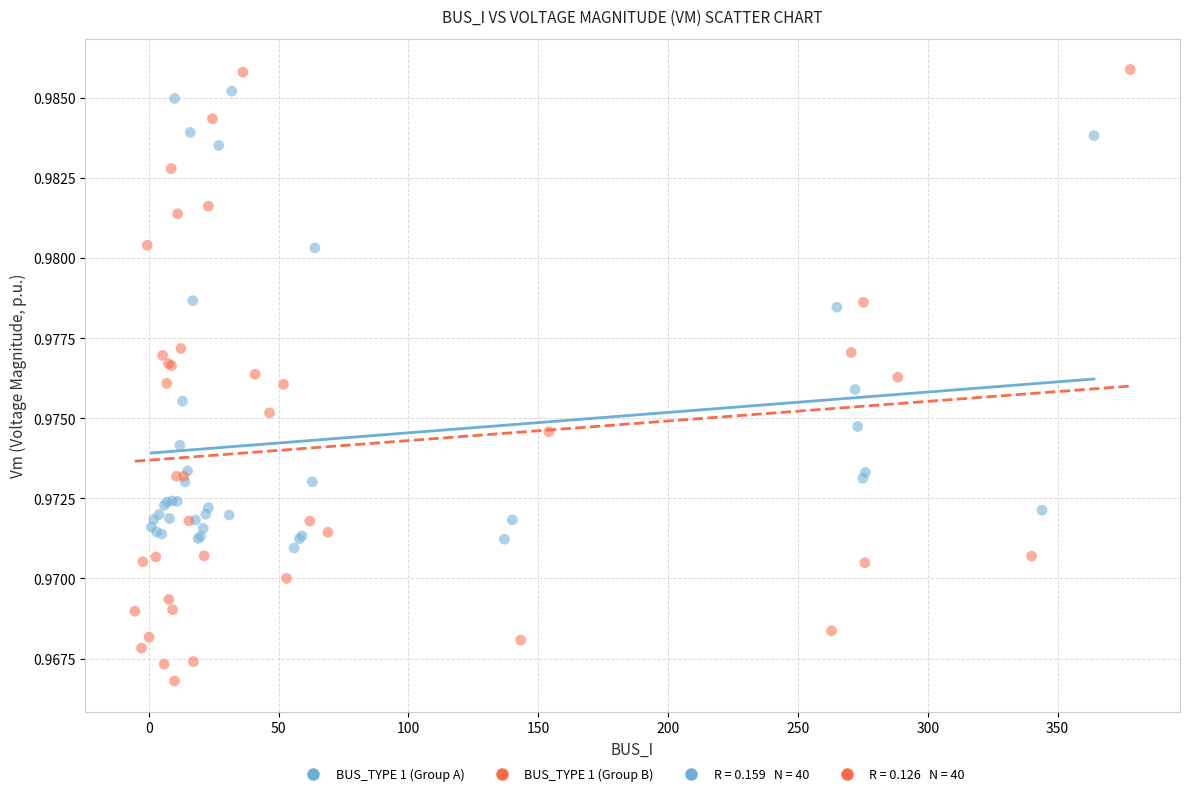

Which series reaches the minimum Y coordinate?

BUS_TYPE 1 (Group B)